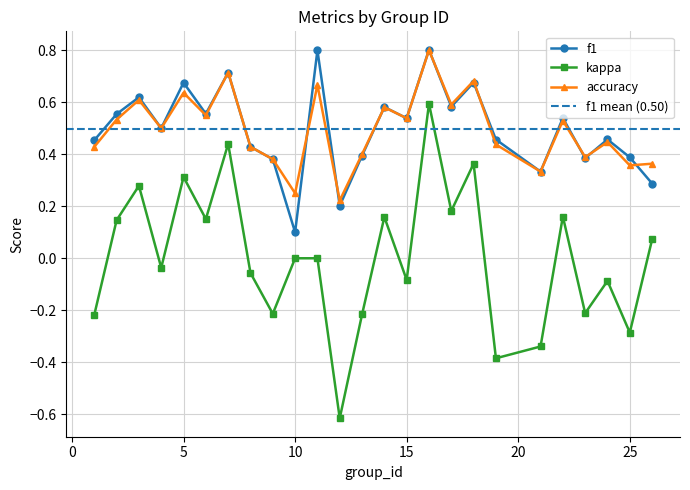

Read the f1 value at 5.

0.7